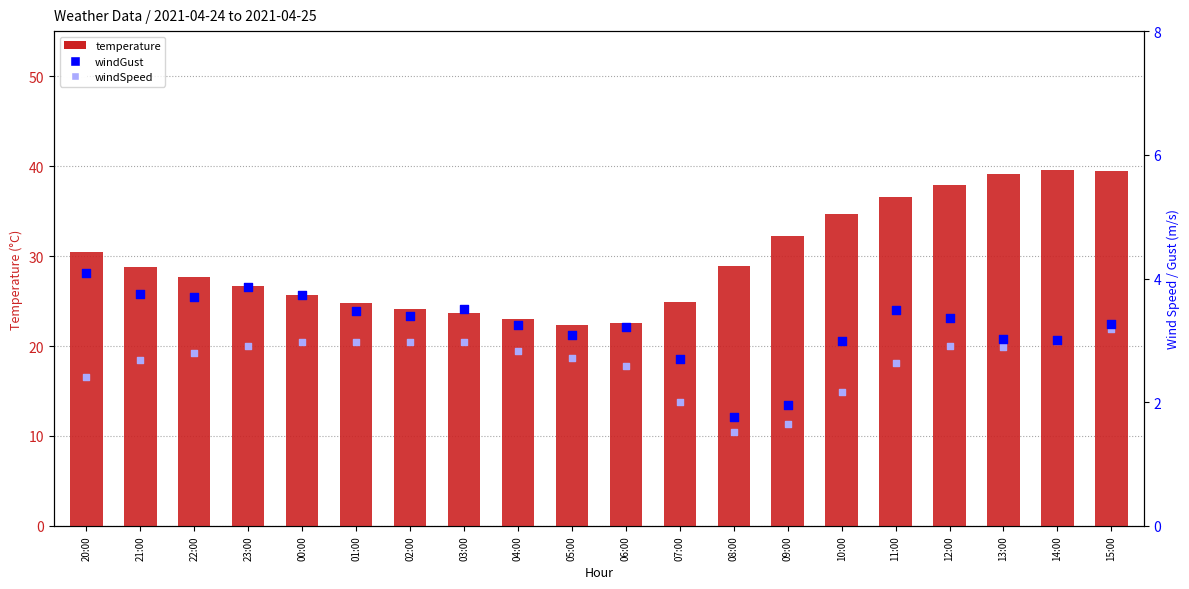

At how many categories does at least one series exceed 28?

10